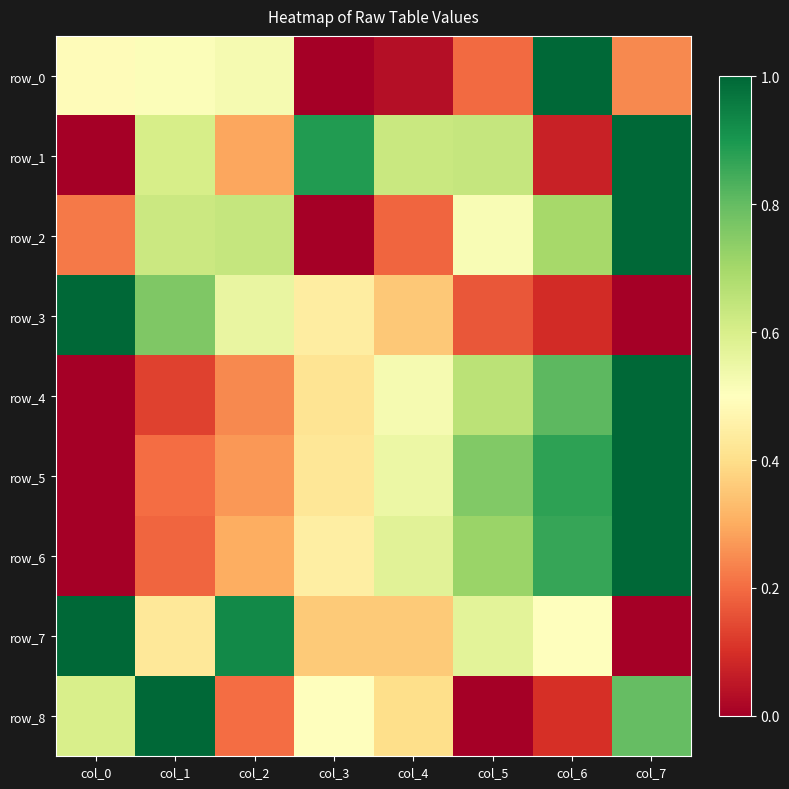

Reading left to right, transcribe all the data shown in this chart.

row_0: col_0=0.5	col_1=0.5	col_2=0.5	col_3=0.0	col_4=0.0	col_5=0.2	col_6=1.0	col_7=0.2
row_1: col_0=0.0	col_1=0.6	col_2=0.3	col_3=0.9	col_4=0.6	col_5=0.6	col_6=0.1	col_7=1.0
row_2: col_0=0.2	col_1=0.6	col_2=0.6	col_3=0.0	col_4=0.2	col_5=0.5	col_6=0.7	col_7=1.0
row_3: col_0=1.0	col_1=0.8	col_2=0.6	col_3=0.4	col_4=0.4	col_5=0.2	col_6=0.1	col_7=0.0
row_4: col_0=0.0	col_1=0.1	col_2=0.2	col_3=0.4	col_4=0.5	col_5=0.7	col_6=0.8	col_7=1.0
row_5: col_0=0.0	col_1=0.2	col_2=0.3	col_3=0.4	col_4=0.6	col_5=0.8	col_6=0.9	col_7=1.0
row_6: col_0=0.0	col_1=0.2	col_2=0.3	col_3=0.4	col_4=0.6	col_5=0.7	col_6=0.9	col_7=1.0
row_7: col_0=1.0	col_1=0.4	col_2=0.9	col_3=0.4	col_4=0.4	col_5=0.6	col_6=0.5	col_7=0.0
row_8: col_0=0.6	col_1=1.0	col_2=0.2	col_3=0.5	col_4=0.4	col_5=0.0	col_6=0.1	col_7=0.8